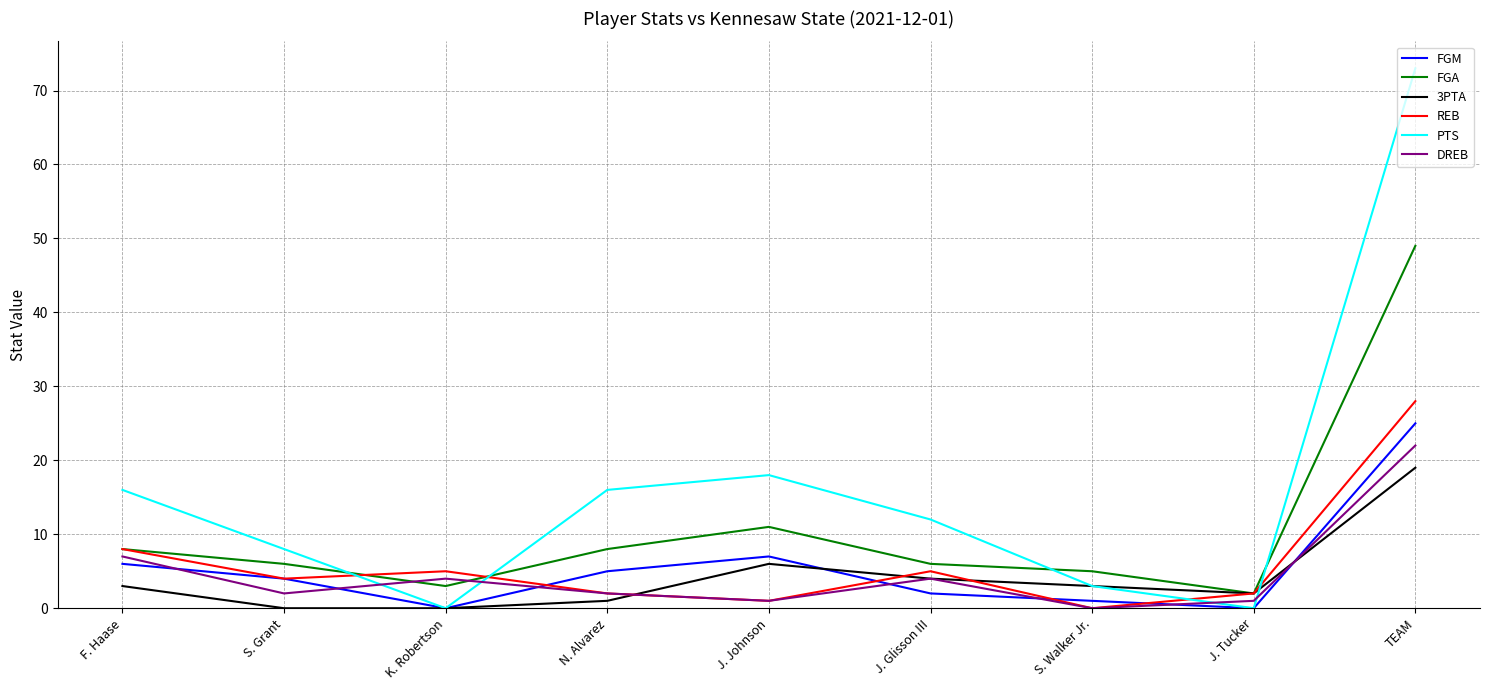

What is the difference between the maximum and minimum values in the 3PTA series?

19